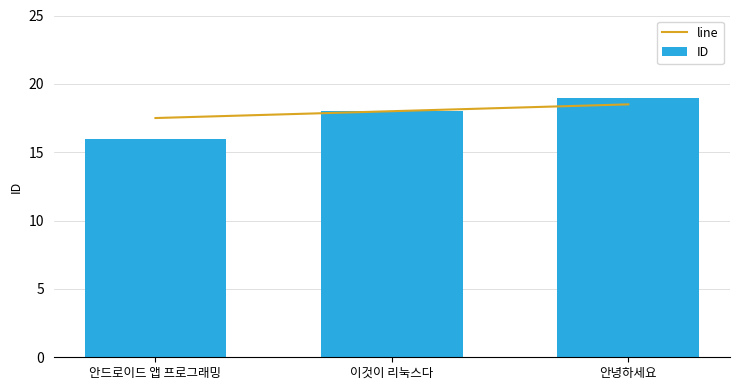

At which category does the chart reach its peak across all series?

안녕하세요